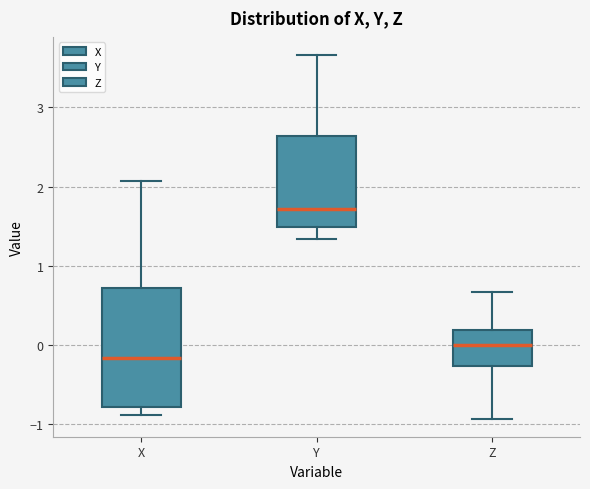

Which box is the tallest, from its lower edge to its upper edge?

X